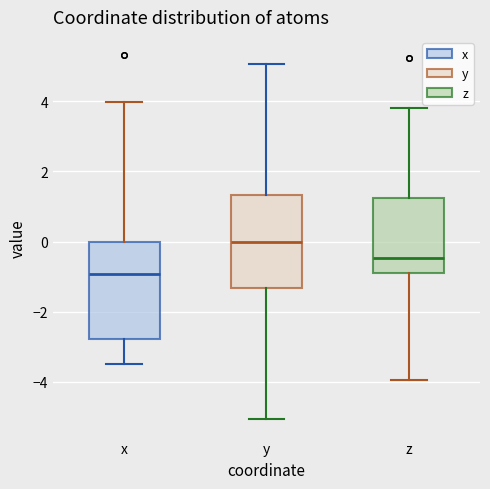

Where does the lower whisker of the box for x end on the y-axis? The values are not printed on the chart, so give them approximately, as read against the axis.

-3.4